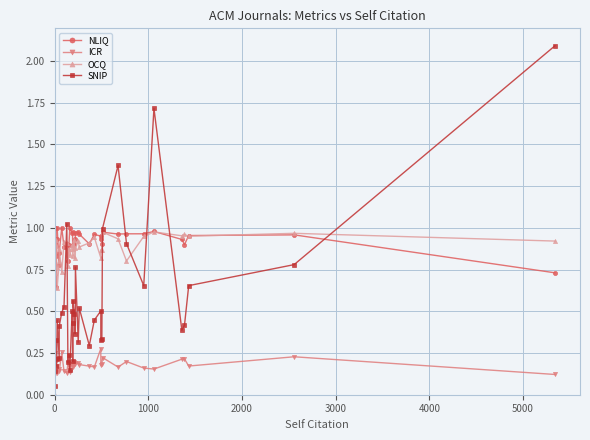

What is the average value of the ICR series?

0.2